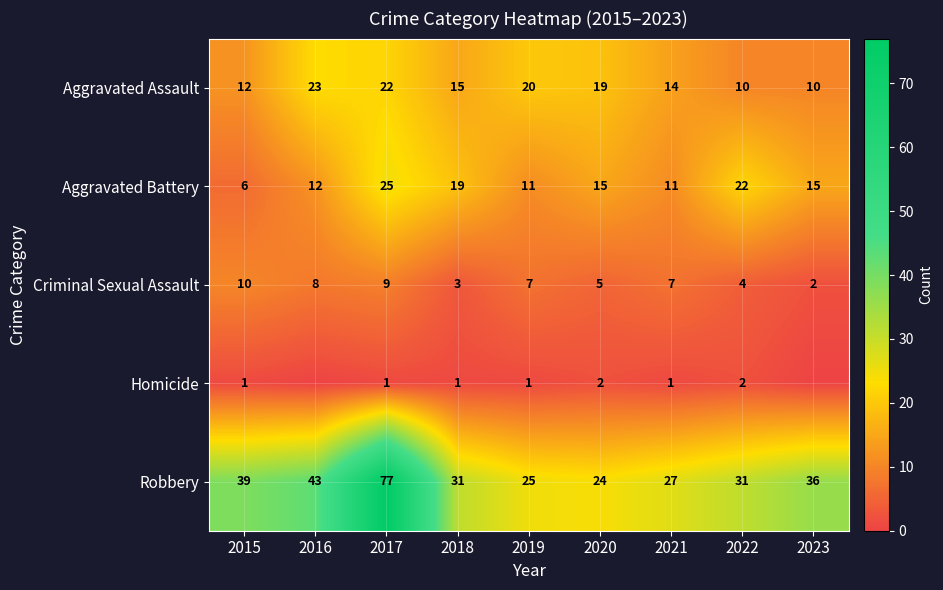

Which has a higher value, 2019 or 2022?

2019